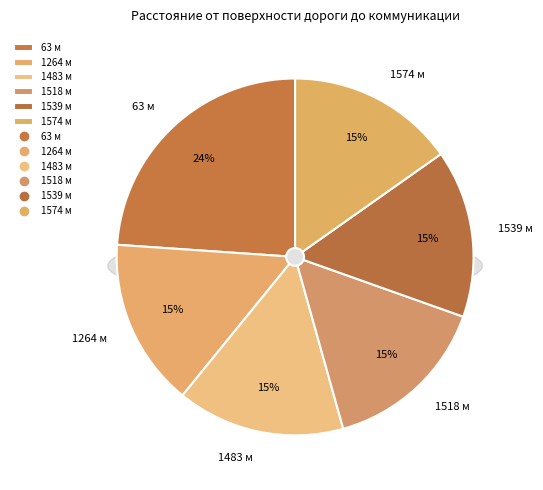

How many slices are in this pie chart?

6